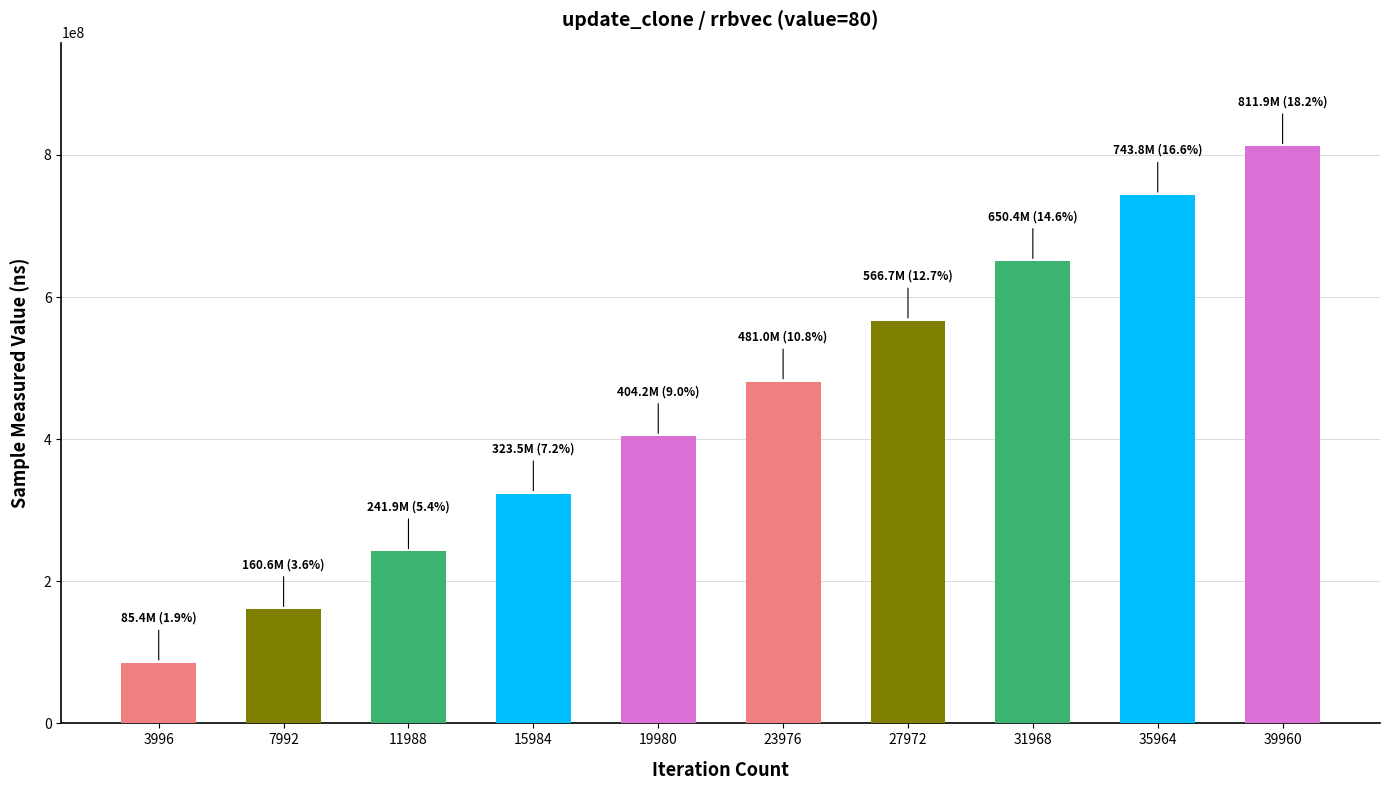

What is the change in value from 3996 to 31968?

+565041604